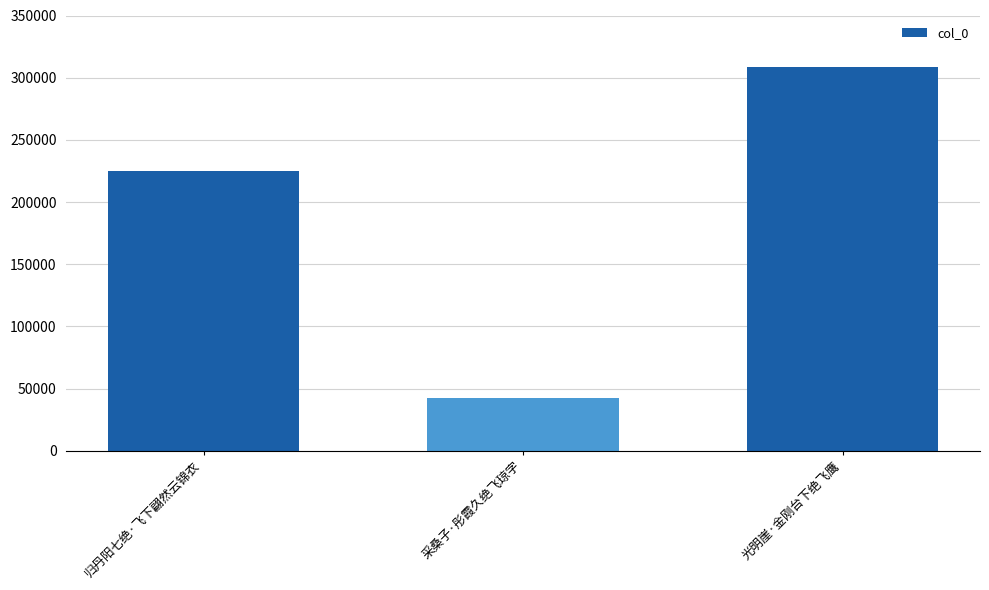

Which has a higher value, 采桑子·彤霞久绝飞琼字 or 光明崖·金刚台下绝飞鹰?

光明崖·金刚台下绝飞鹰